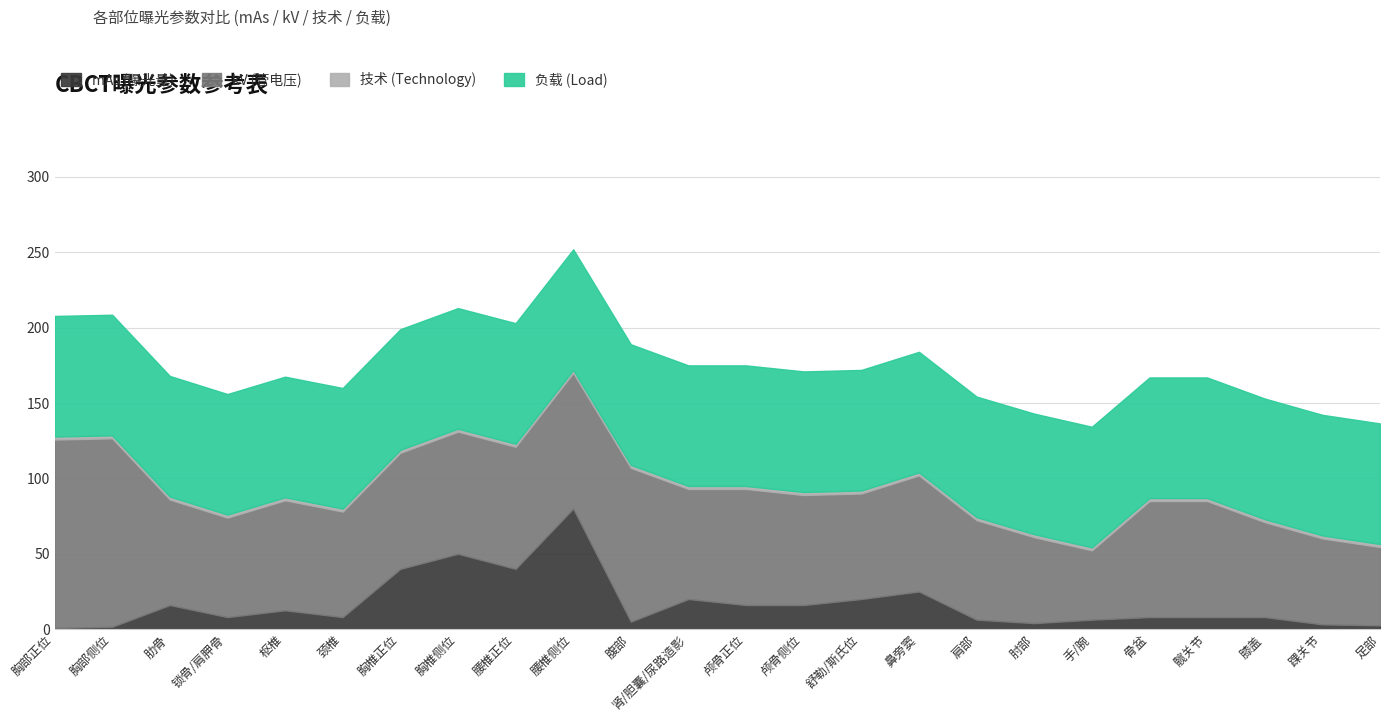

Rank the series by their maximum value, from lowest to highest.

技术 (Technology), mAs (曝光量), 负载 (Load), kV (管电压)